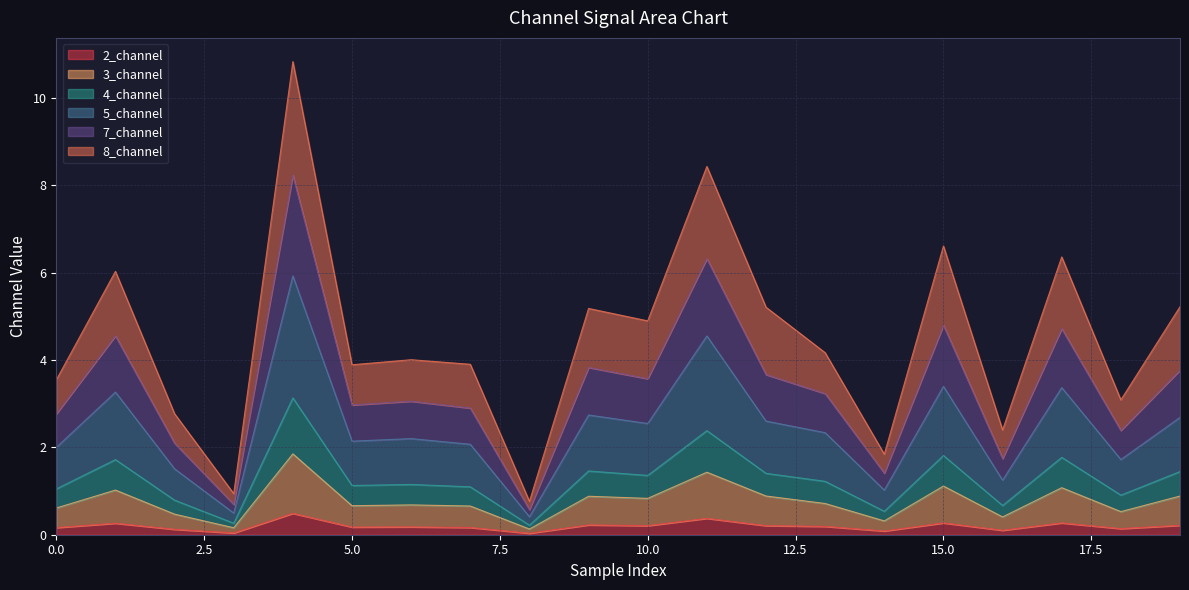

What is the highest value of the 2_channel series?

0.5